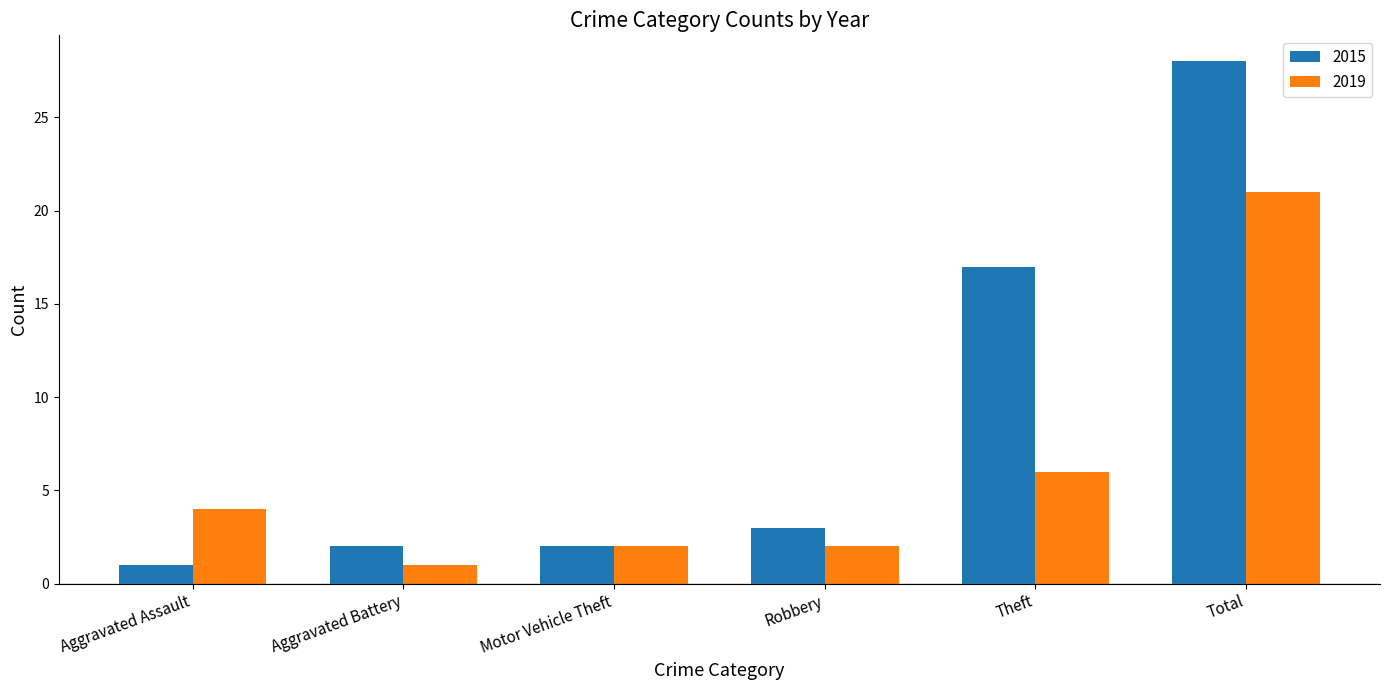

At which label is 2019 closest to 11?

Theft